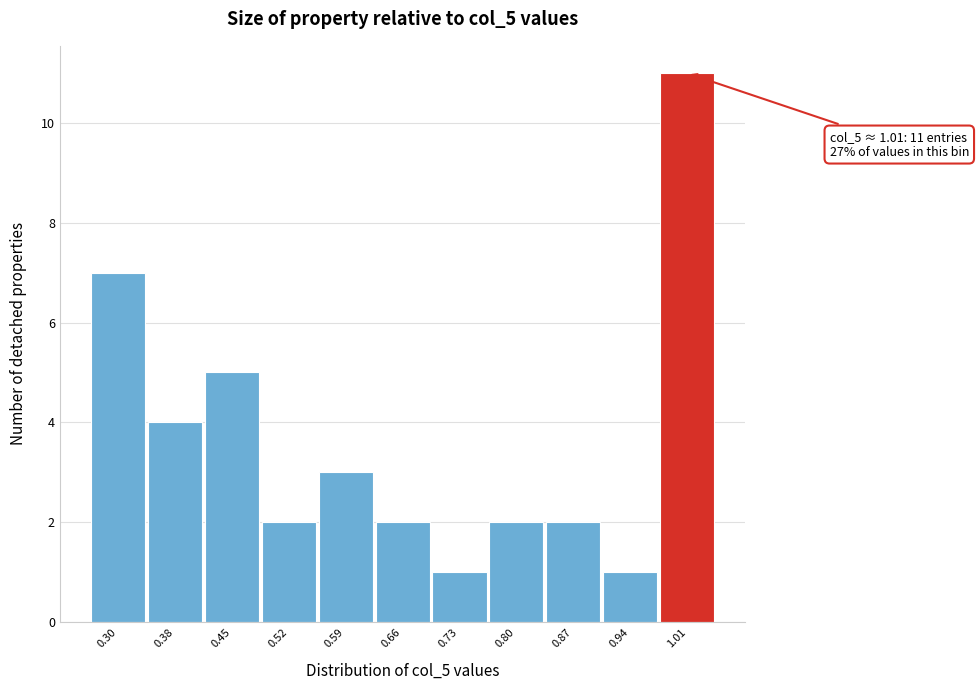

Over which range of the x-axis is the bar tallest?

0.97 to 1.04